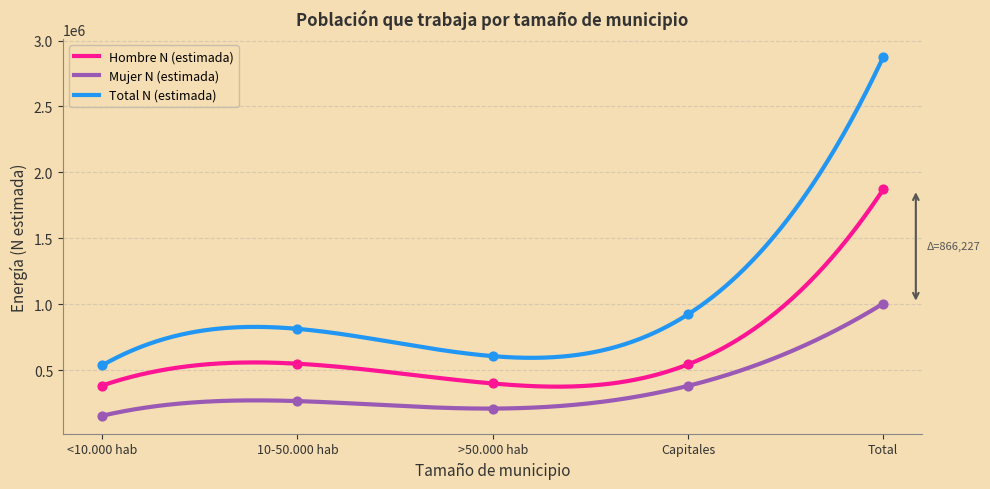

What is the total value across all series at Capitales?

1845236